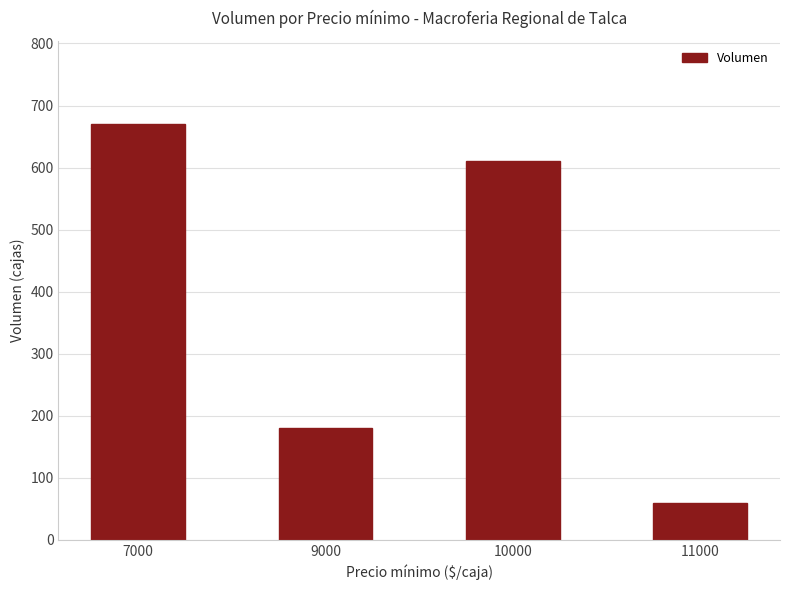

The value at 10000 is 841. True or false?

False